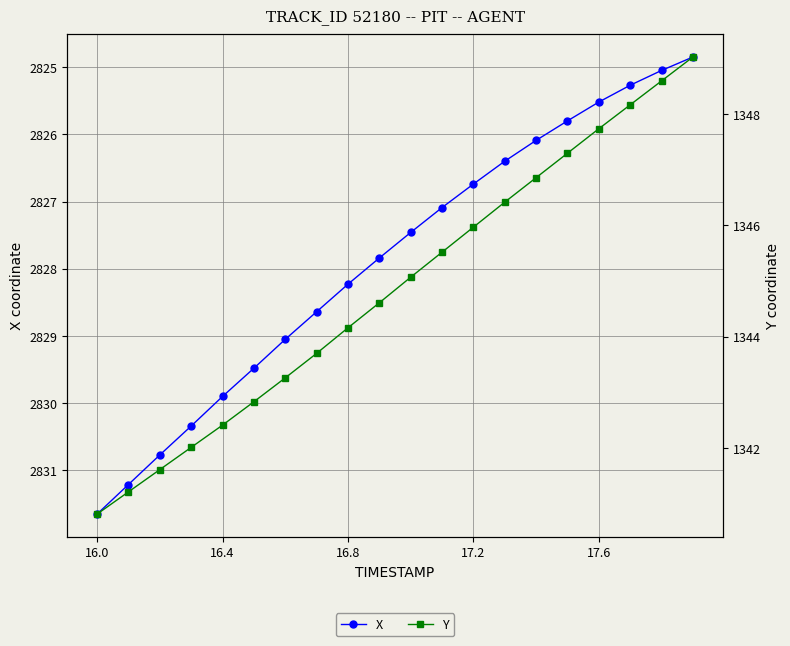

Is the value of Y at 17.2 greater than the value of X at 9?

No